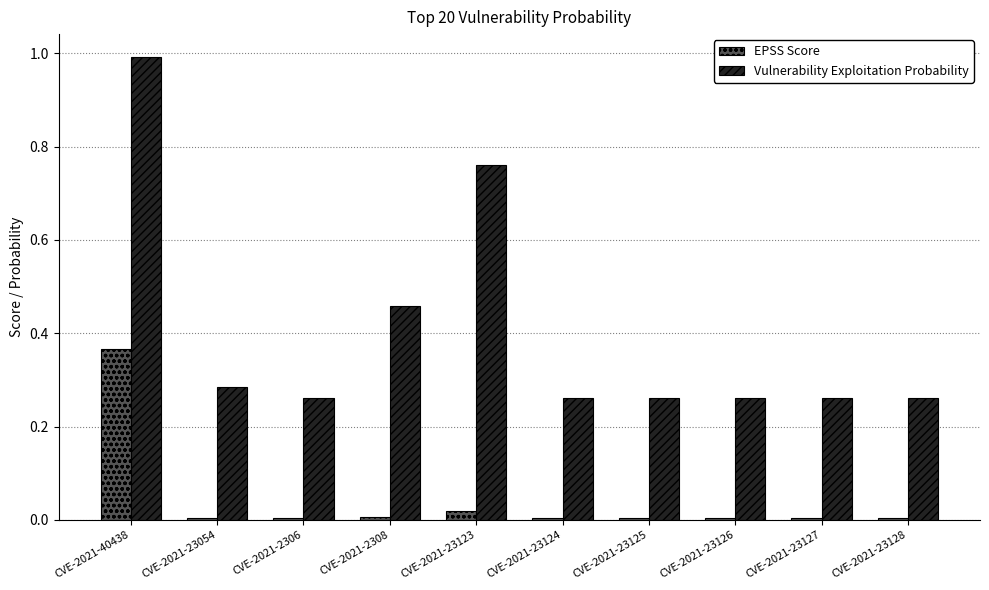

What position from the left is CVE-2021-23128?

10